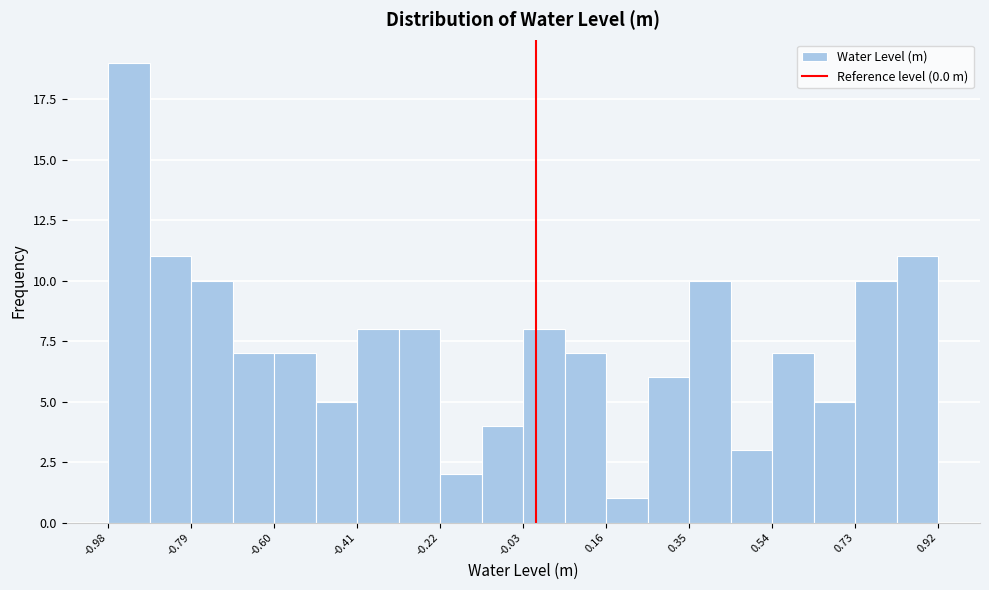

Reading left to right, list every bar in this chart as the range it spans on the x-axis followed by its height. Neither the bar edges nor the heights are printed on the chart, so give them approximately, as read against the axes.

-0.980 to -0.885: 19
-0.885 to -0.790: 11
-0.790 to -0.695: 10
-0.695 to -0.600: 7
-0.600 to -0.505: 7
-0.505 to -0.410: 5
-0.410 to -0.315: 8
-0.315 to -0.220: 8
-0.220 to -0.125: 2
-0.125 to -0.030: 4
-0.030 to 0.065: 8
0.065 to 0.160: 7
0.160 to 0.255: 1
0.255 to 0.350: 6
0.350 to 0.445: 10
0.445 to 0.540: 3
0.540 to 0.635: 7
0.635 to 0.730: 5
0.730 to 0.825: 10
0.825 to 0.920: 11